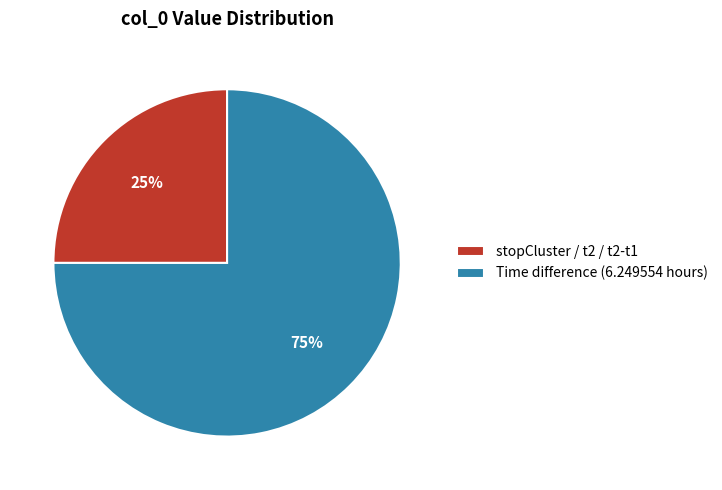

How many segments does this pie chart have?

2